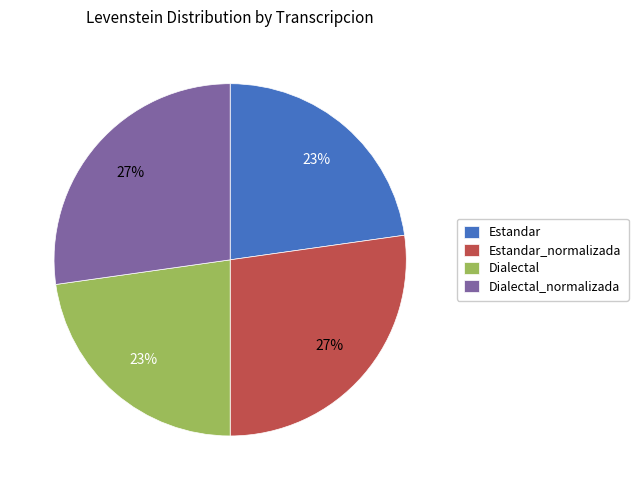

Which has a higher value, Estandar_normalizada or Dialectal?

Estandar_normalizada